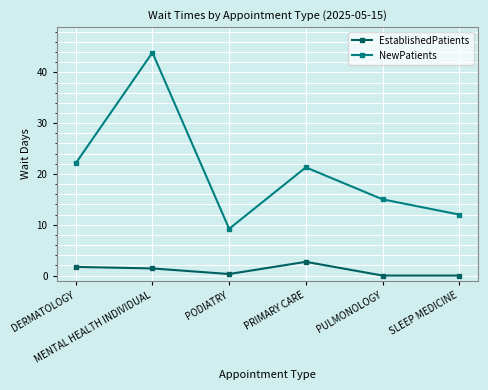

What is the total value across all series at DERMATOLOGY?

23.8